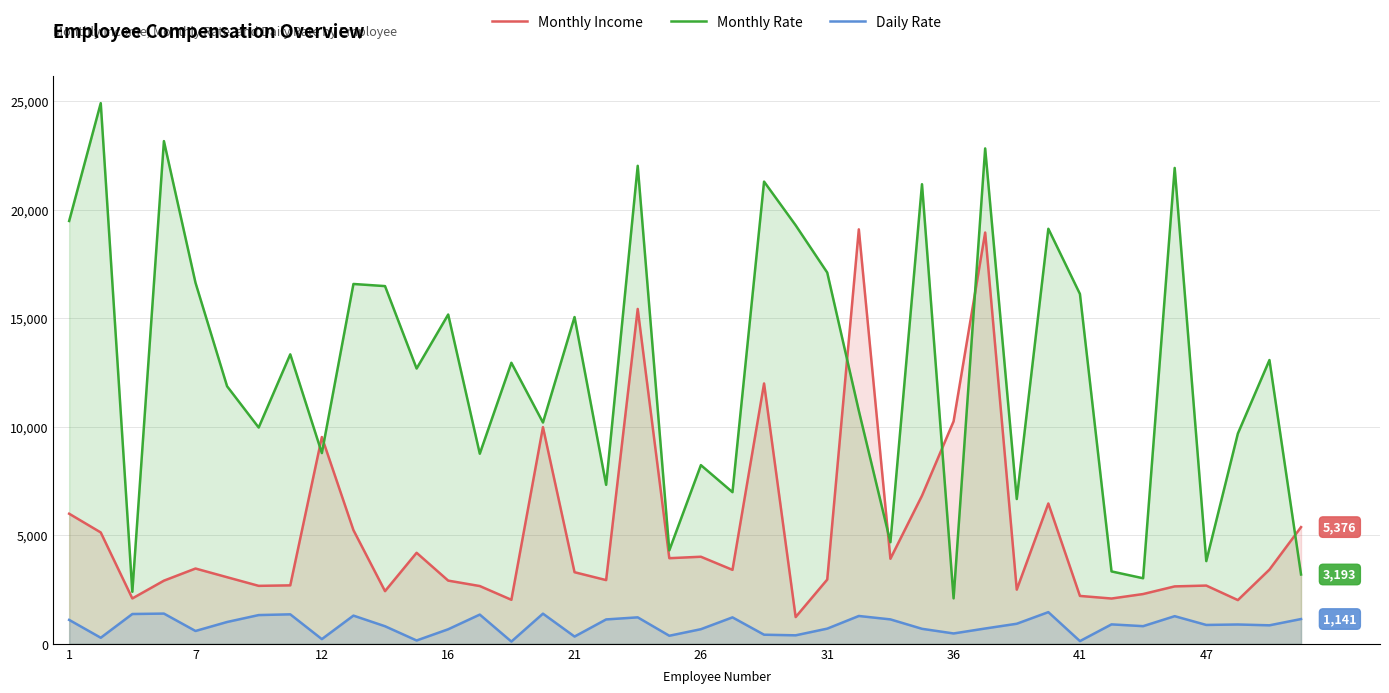

Does the chart display data point markers on the line(s)?

No